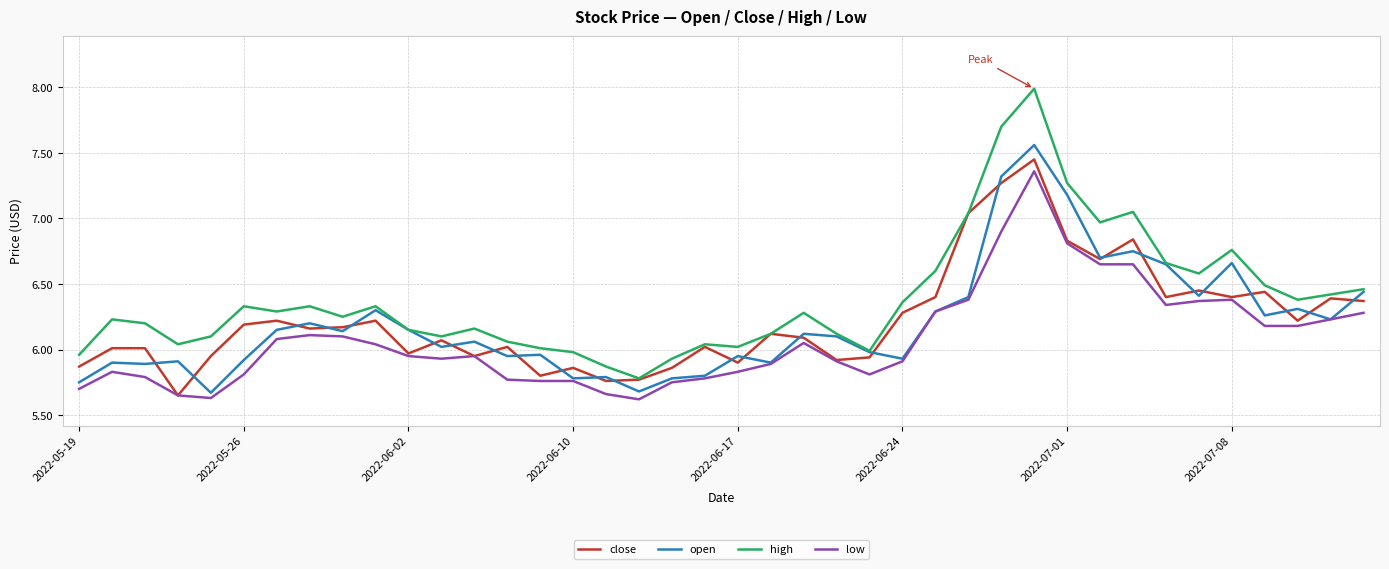

True or false: low and high cross at least once.

False